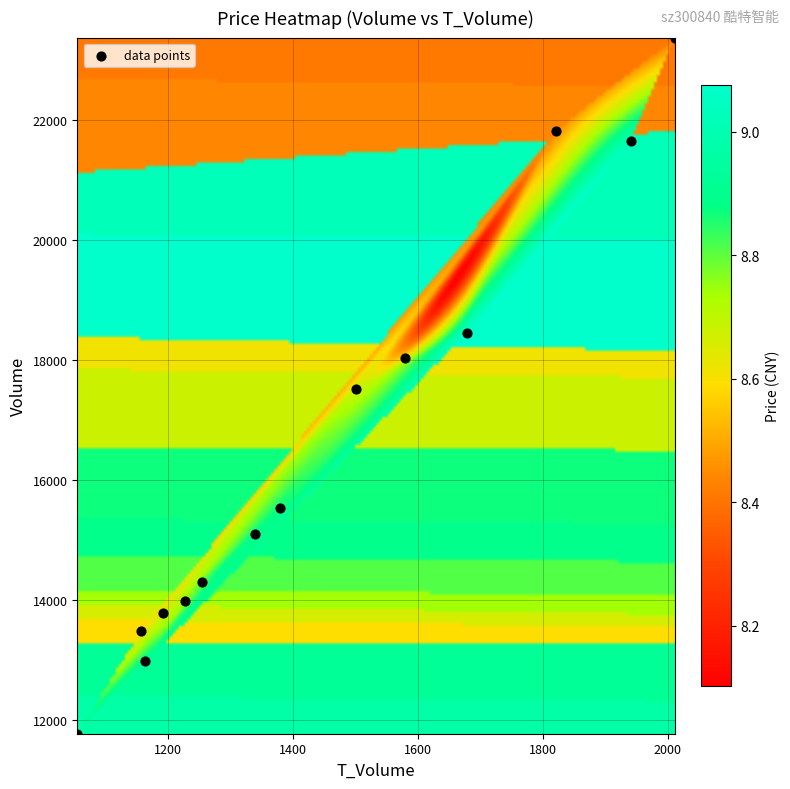

What is the range of Y values (max minus min)?

11602